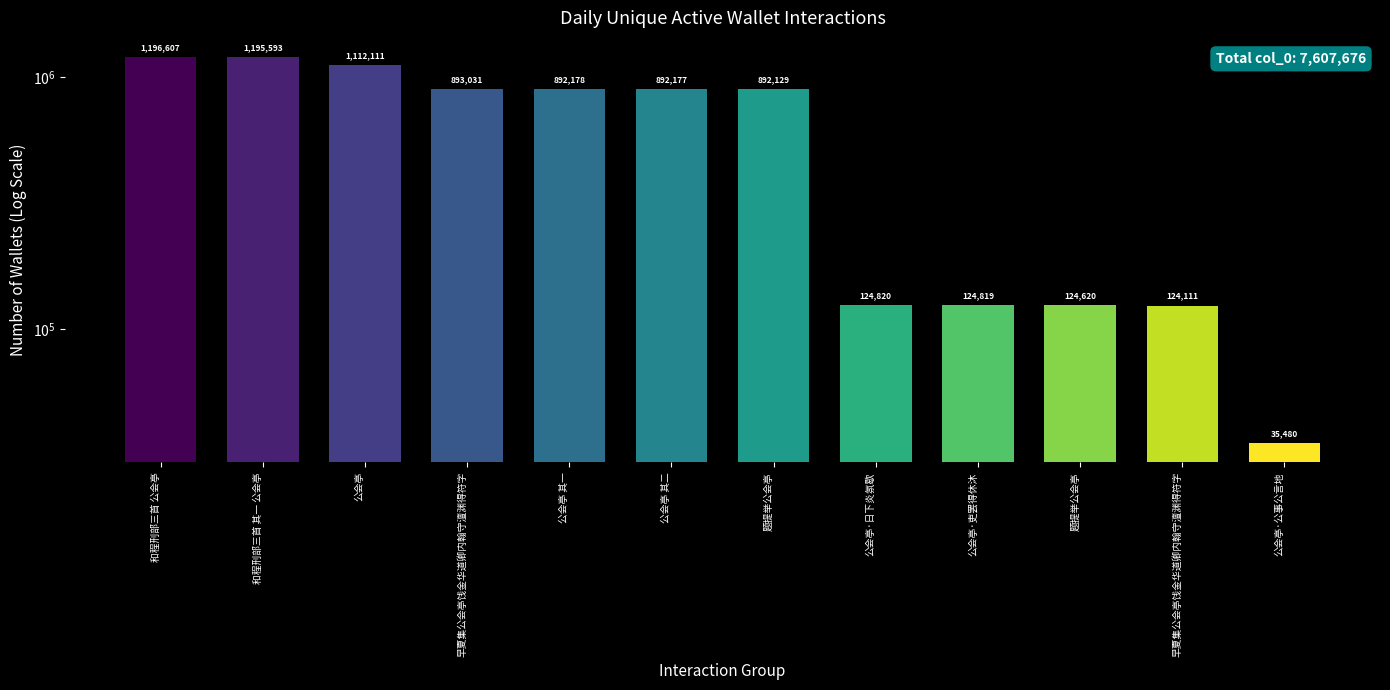

What is the change in value from 公会亭 其二 to 公会亭·公事公言地?

-856697